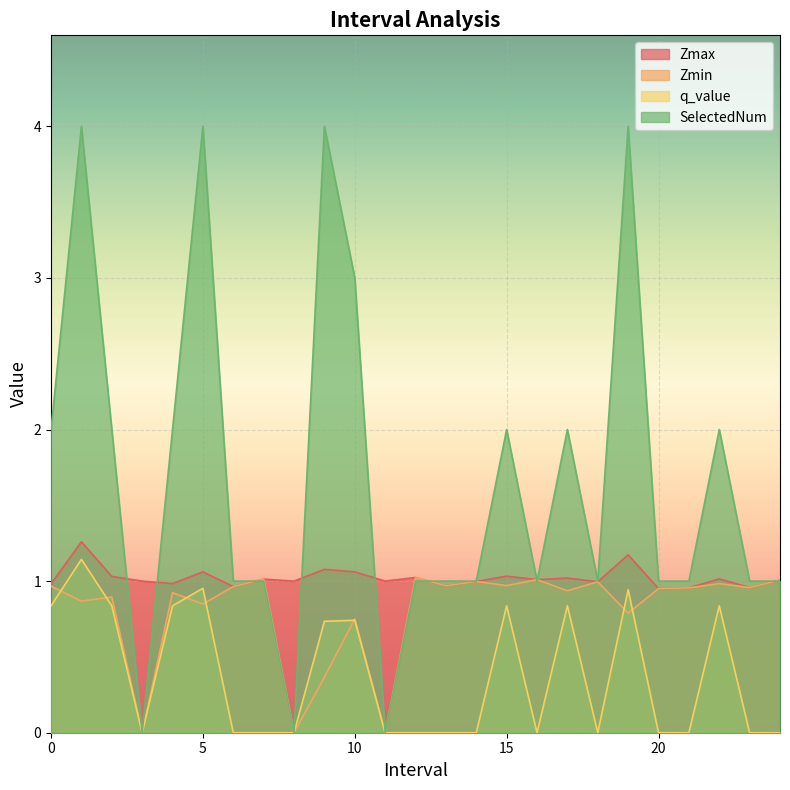

Which label corresponds to the largest value in the chart?

1.0